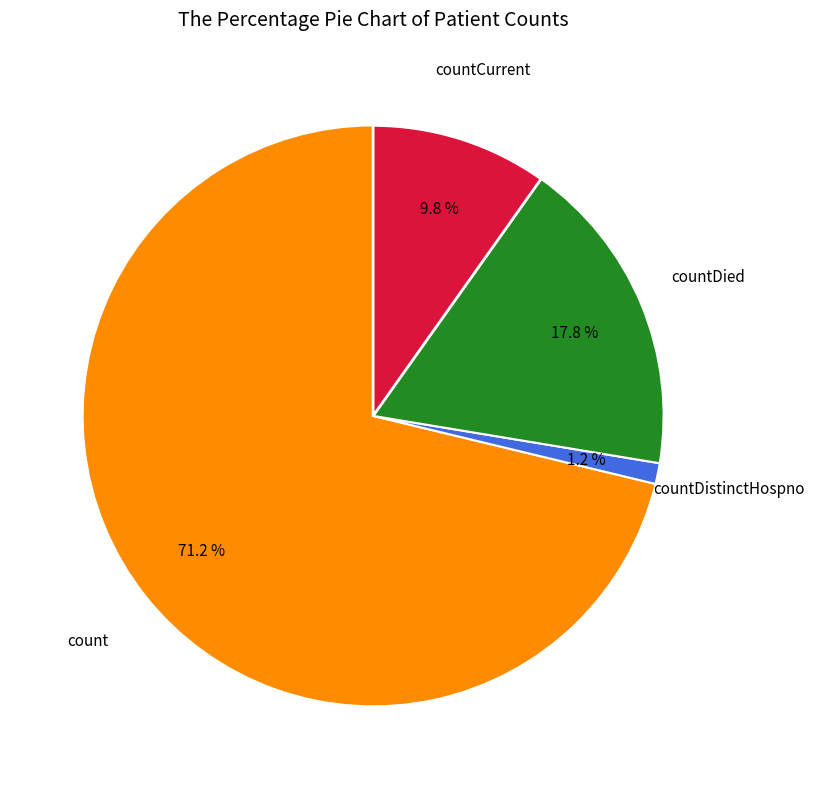

Is there a majority slice in this chart?

Yes